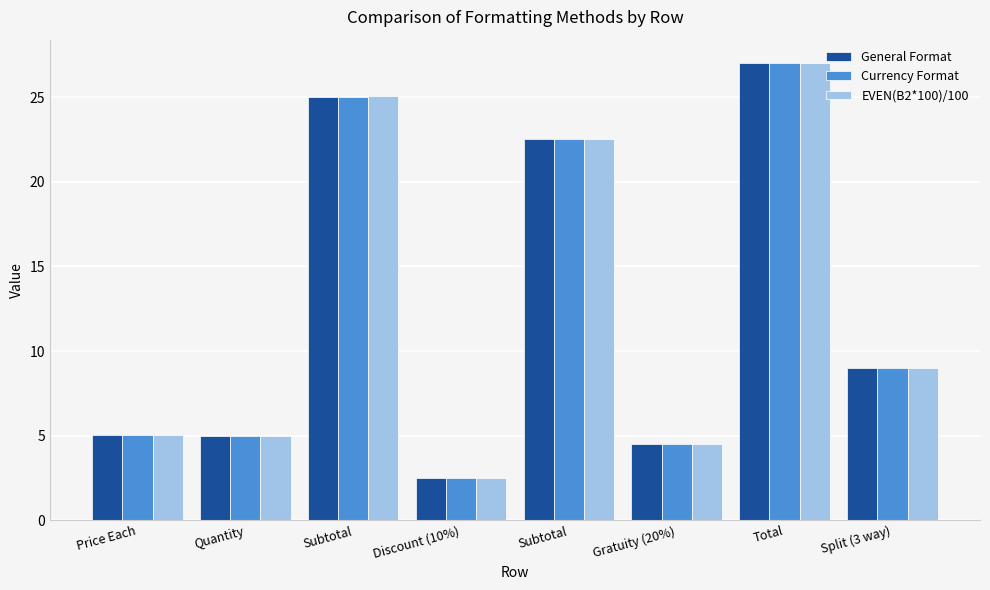

Which series has the largest total across all categories?

EVEN(B2*100)/100